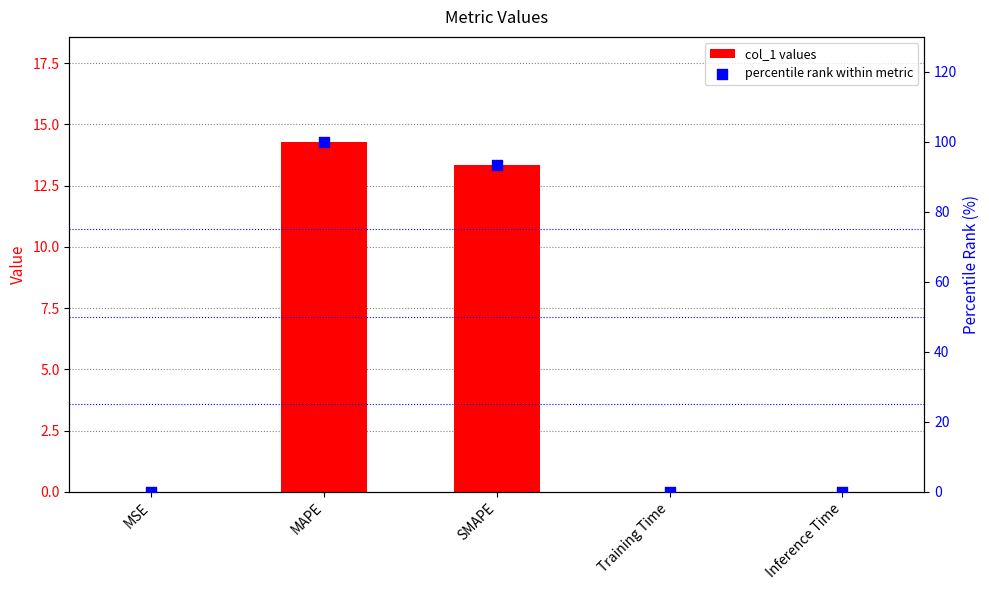

What are all the series names shown in the legend?

col_1 values, percentile rank within metric